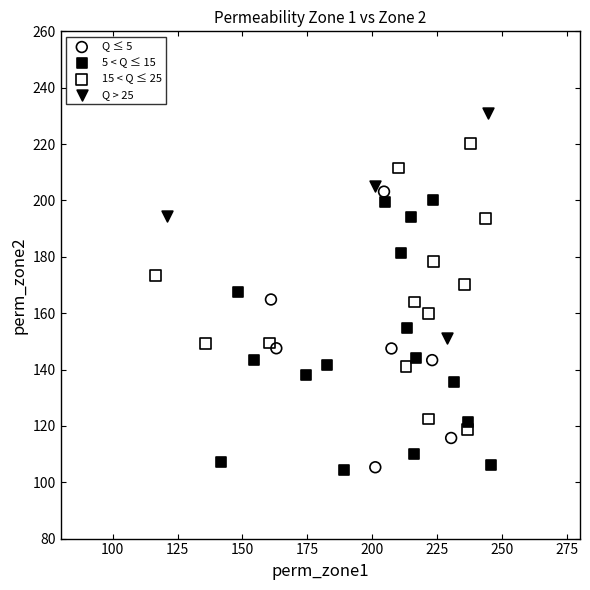

Which series contains the highest Y value?

Q > 25